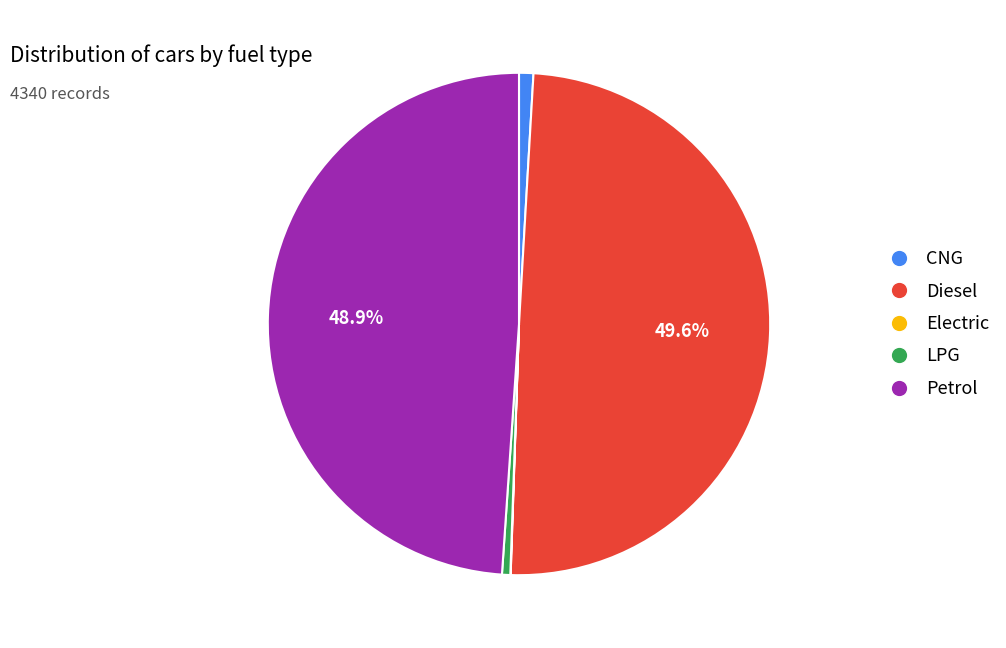

True or false: LPG accounts for 11% of the total.

False